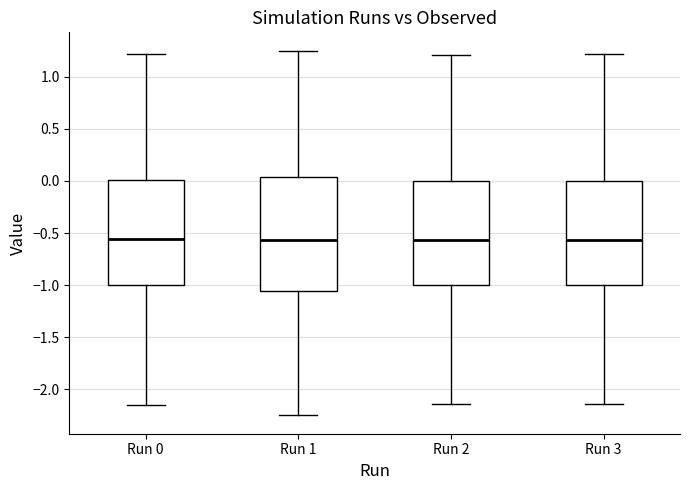

Where does the upper whisker of the box for Run 1 end on the y-axis? The values are not printed on the chart, so give them approximately, as read against the axis.

1.25